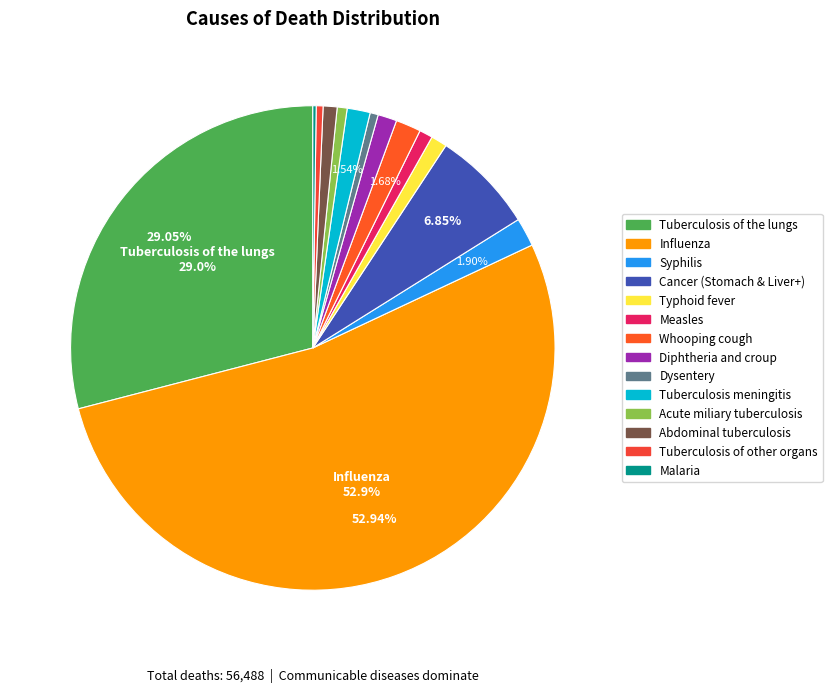

The Syphilis slice represents 2% of the pie. True or false?

True